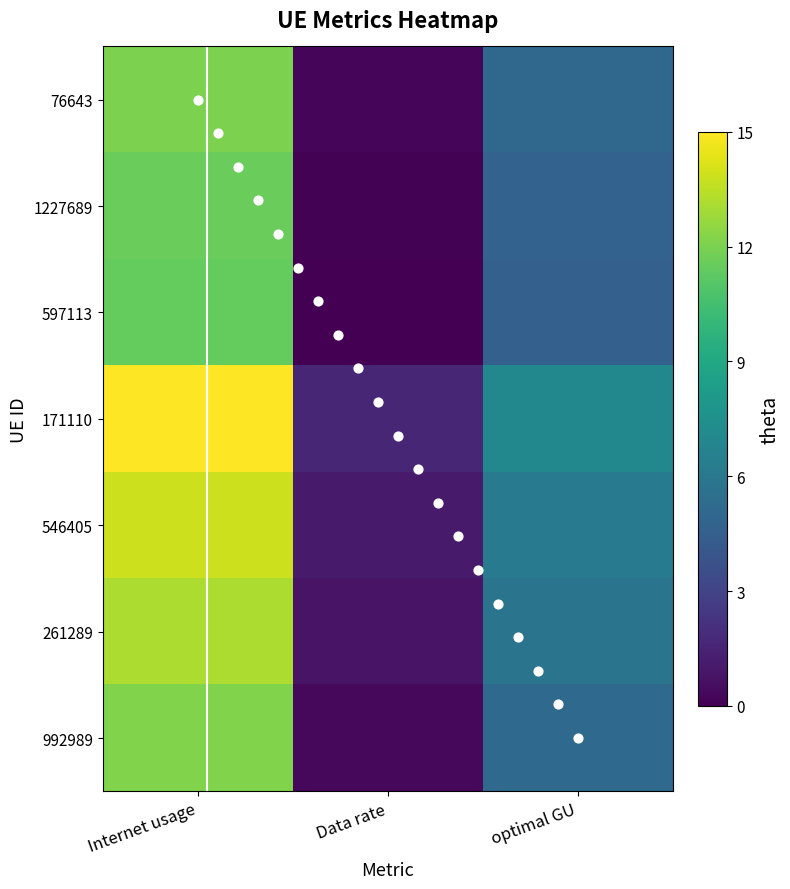

How many data points in 261289 are less than 80?

1